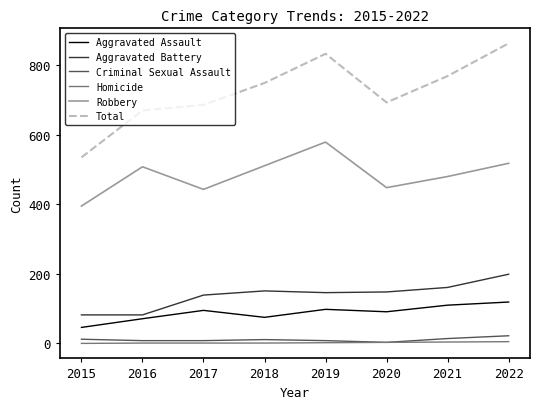

Which series changed the most between 2015 and 2017?

Total